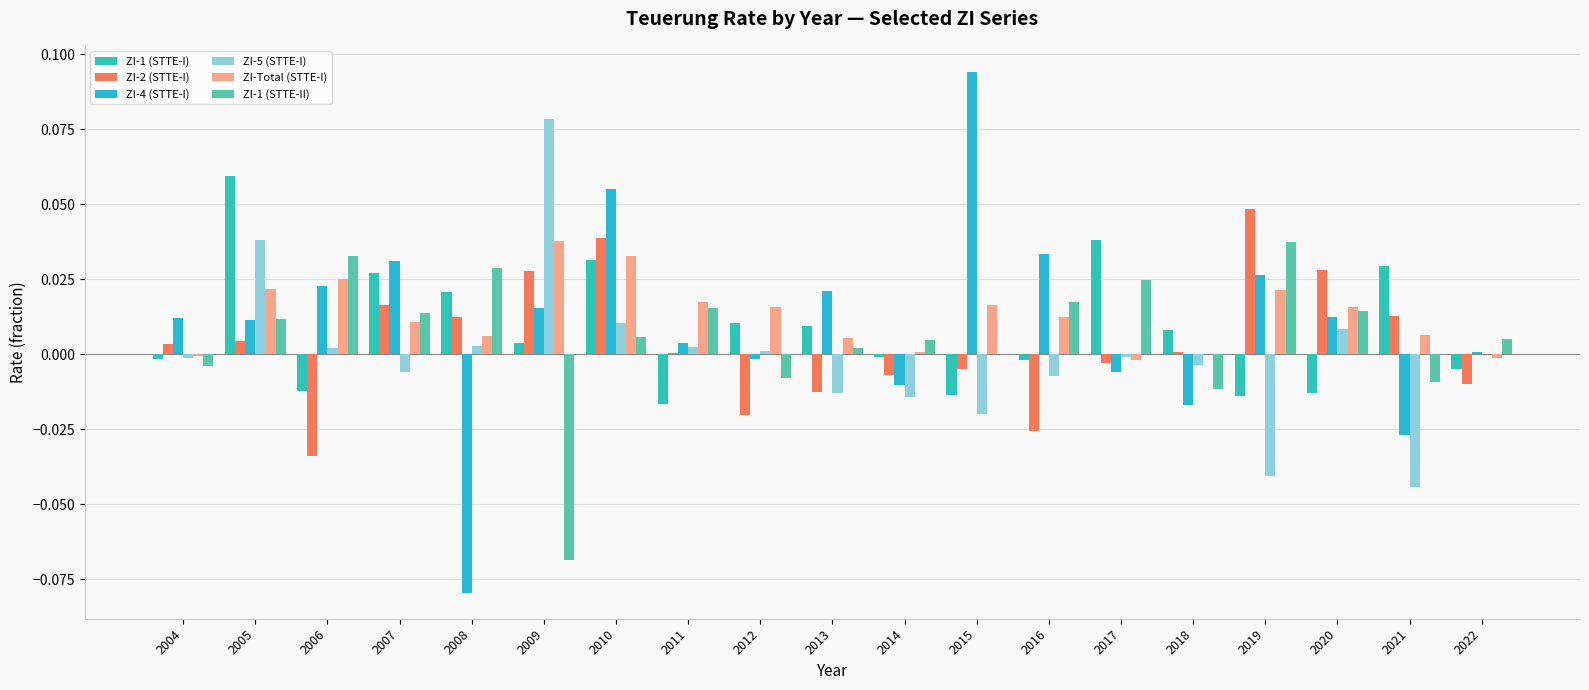

At which label does ZI-4 (STTE-I) reach its minimum?

2008